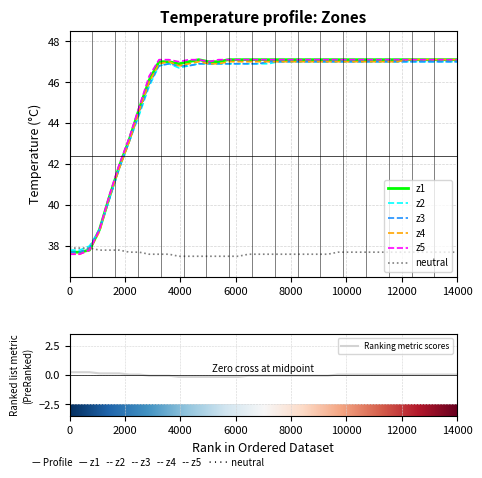

True or false: neutral has a value of 19.9 at 14000.

False